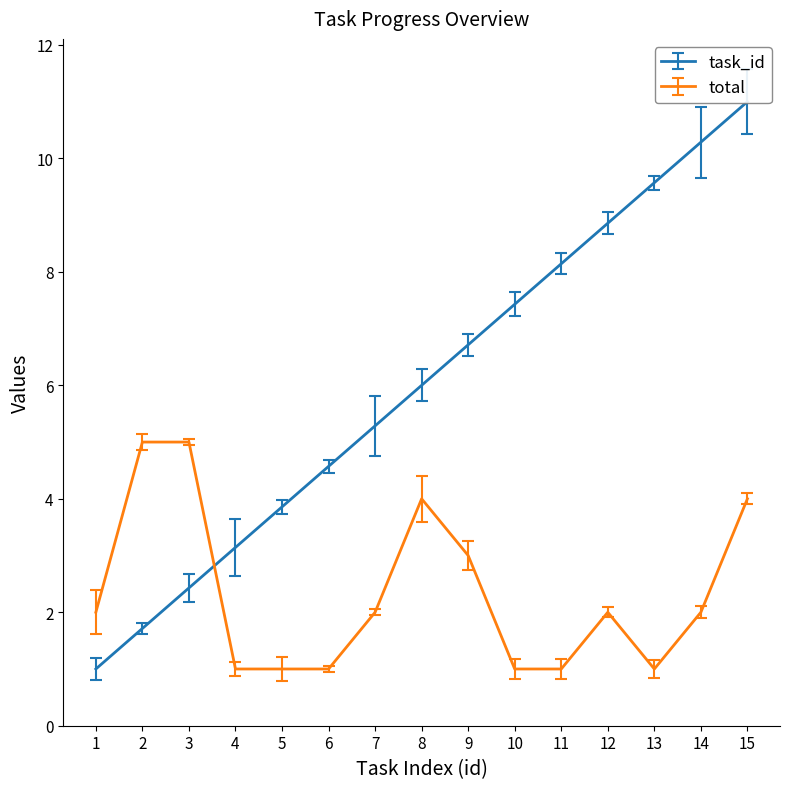

What is the difference between the second highest and second lowest values in the task_id series?

8.6